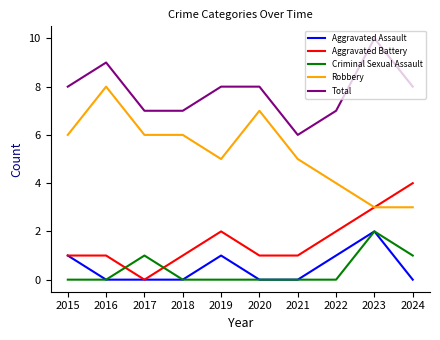

What is the sum of all Total values?

78